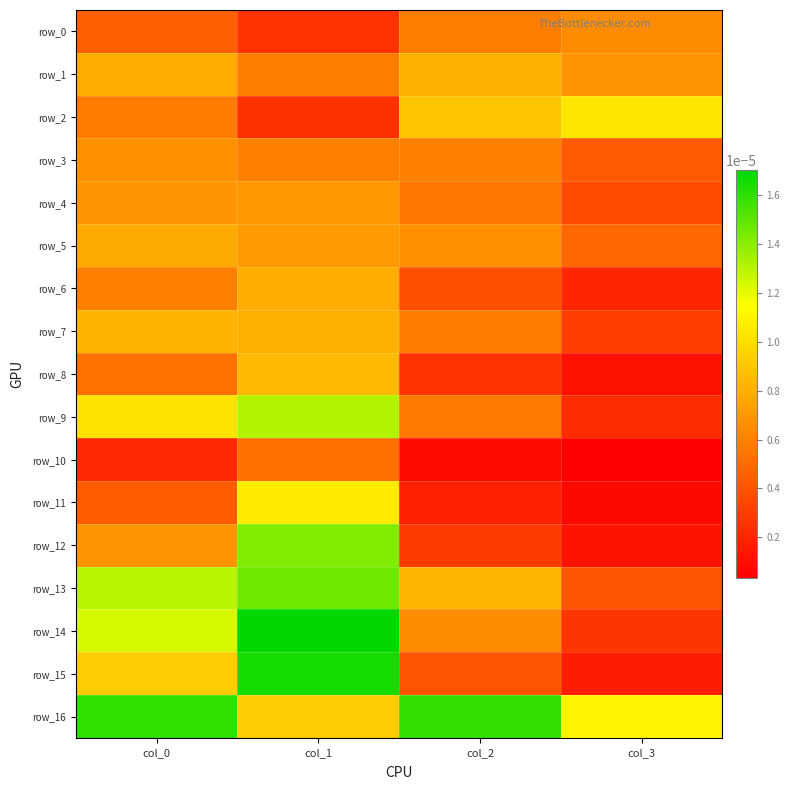

Rank the categories by row_0 value from lowest to highest.

col_1, col_0, col_2, col_3